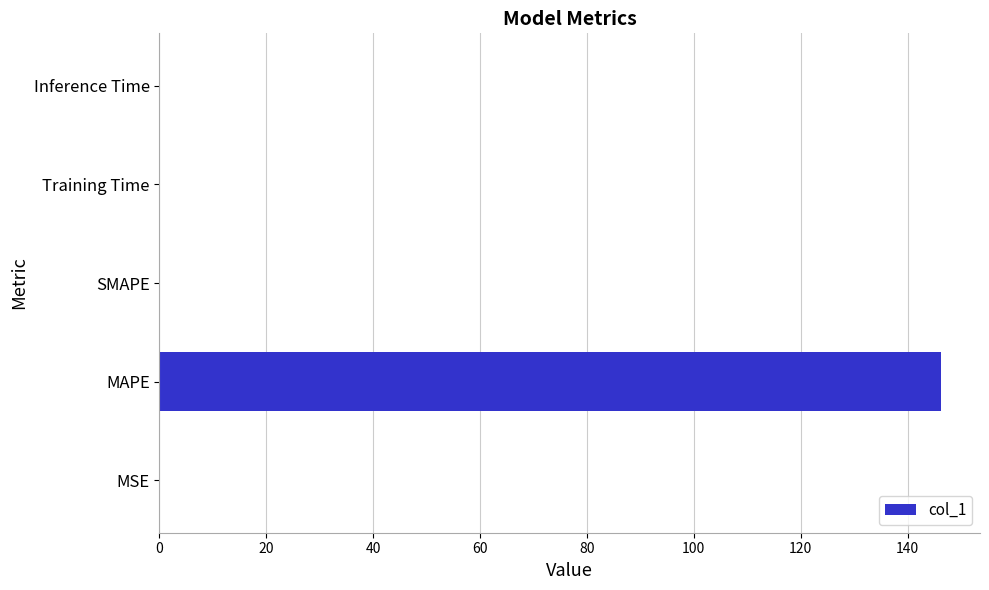

What is the sum of all values?

146.3